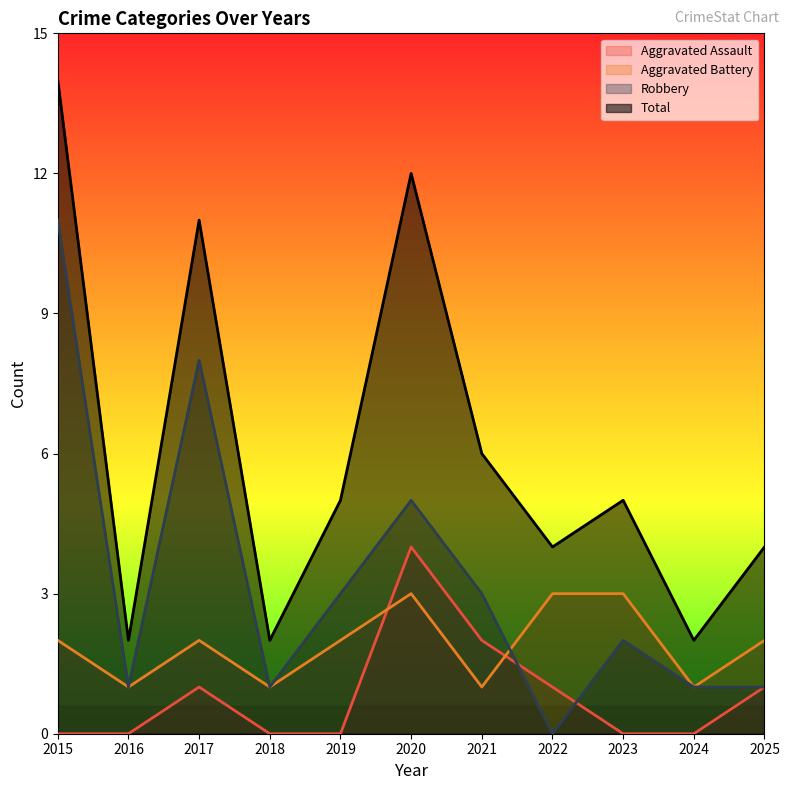

Reading right to left, extract all data points from this chart.

Aggravated Assault: 1	0	0	1	2	4	0	0	1	0	0
Aggravated Battery: 2	1	3	3	1	3	2	1	2	1	2
Robbery: 1	1	2	0	3	5	3	1	8	1	11
Total: 4	2	5	4	6	12	5	2	11	2	14